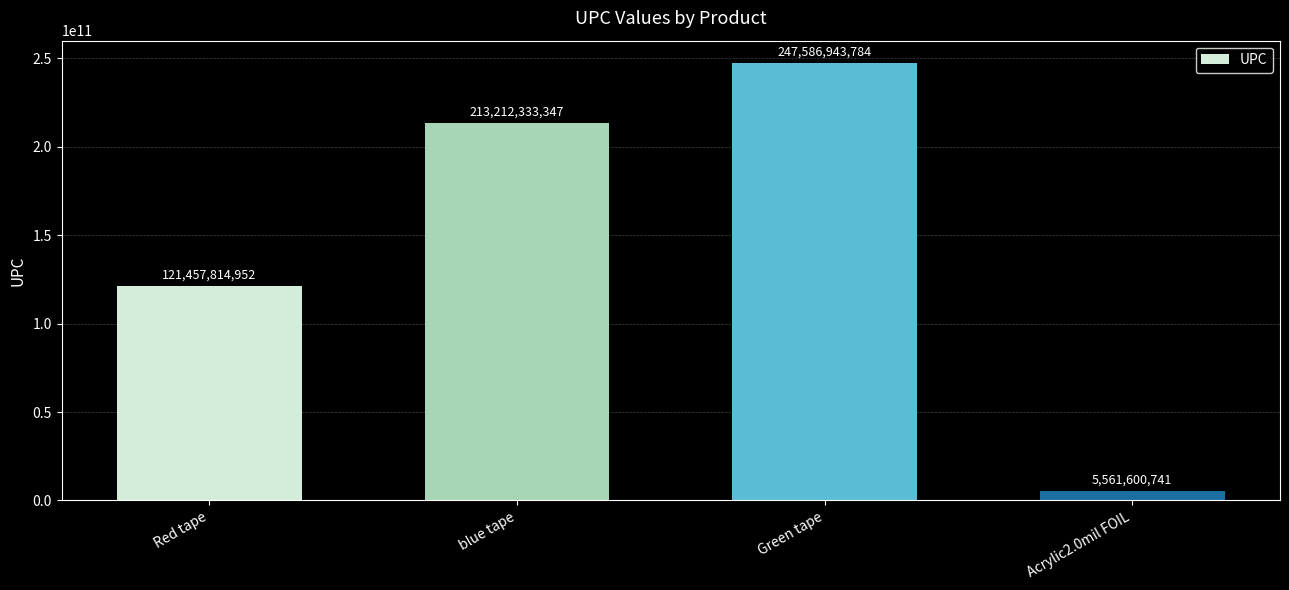

What value does the data have at Green tape, to the nearest 10?

247586943780